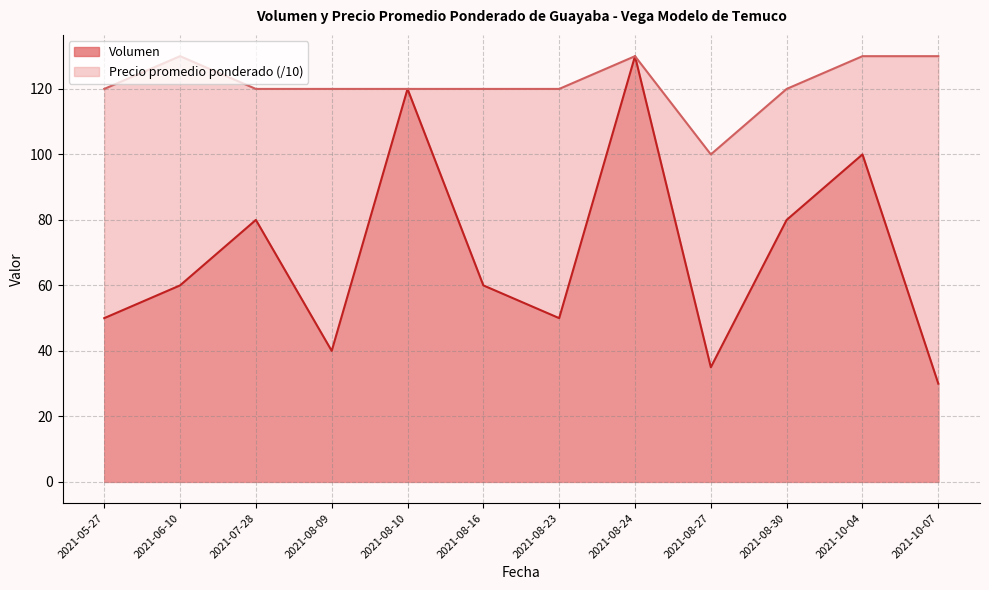

At which category does the chart reach its minimum across all series?

2021-10-07